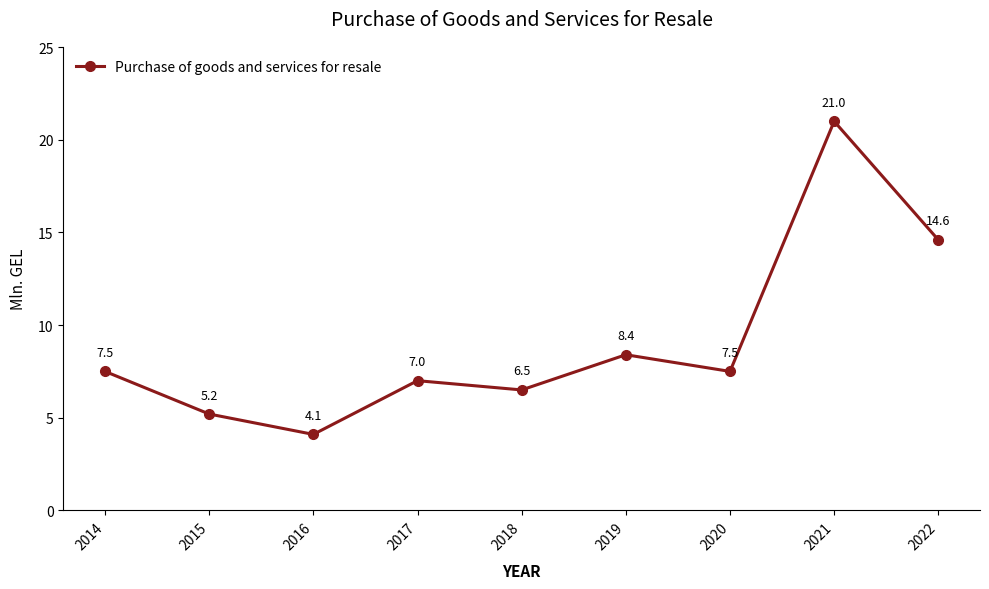

The chart shows a value of 10.9 at 2017. True or false?

False